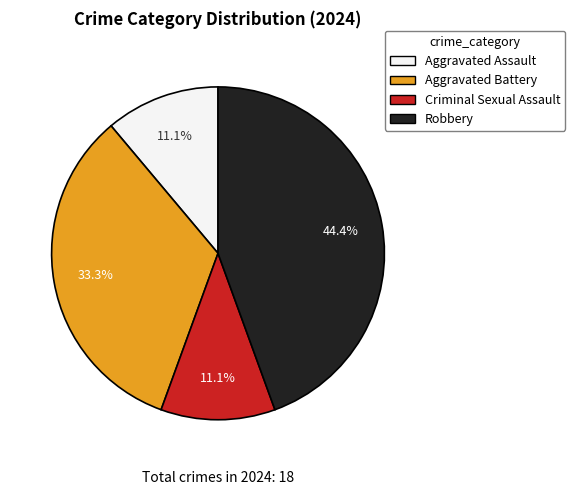

Which category has the biggest portion of the pie?

Robbery